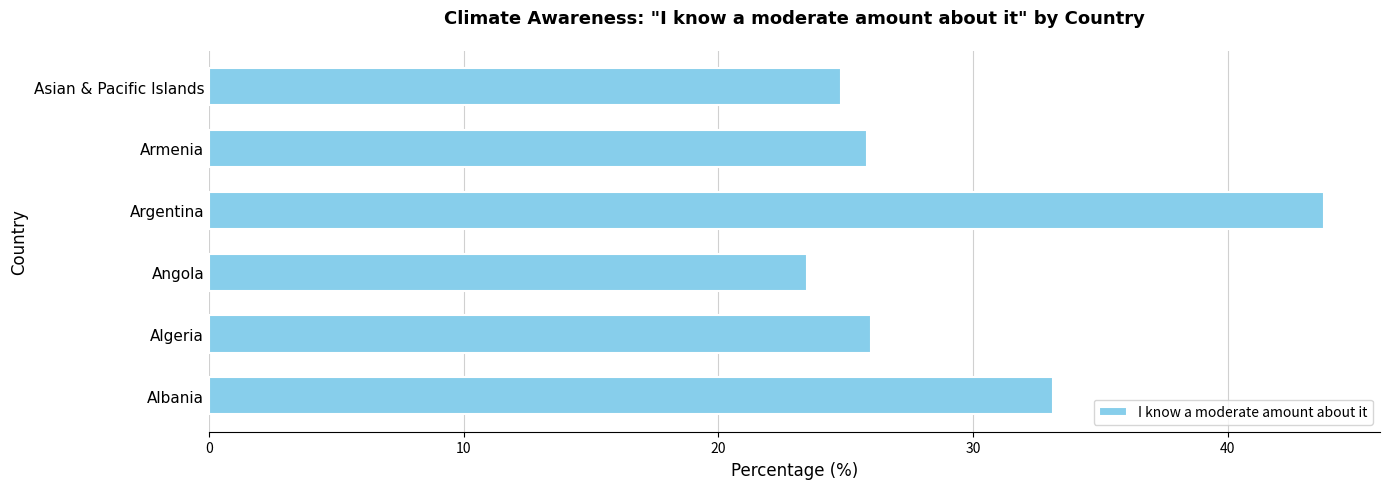

What is the smallest value displayed?

23.5